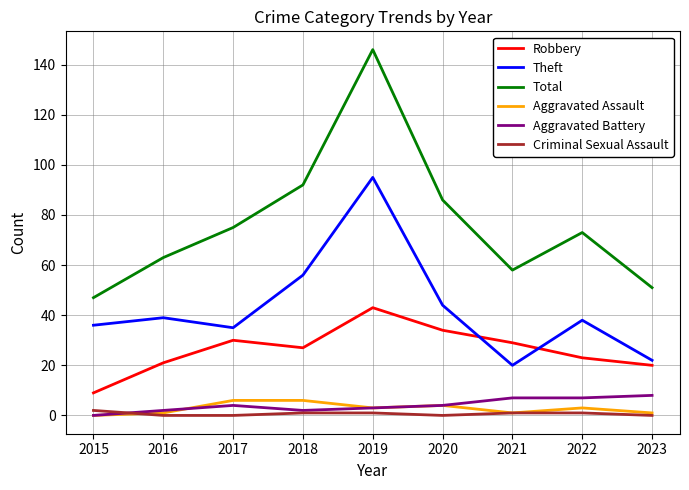

True or false: Aggravated Assault and Robbery intersect in this chart.

False